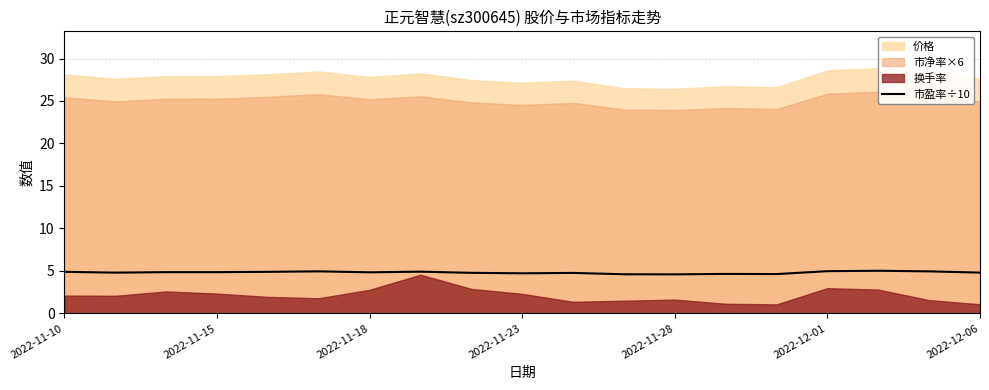

What is the highest value of the 市盈率÷10 series?

5.0